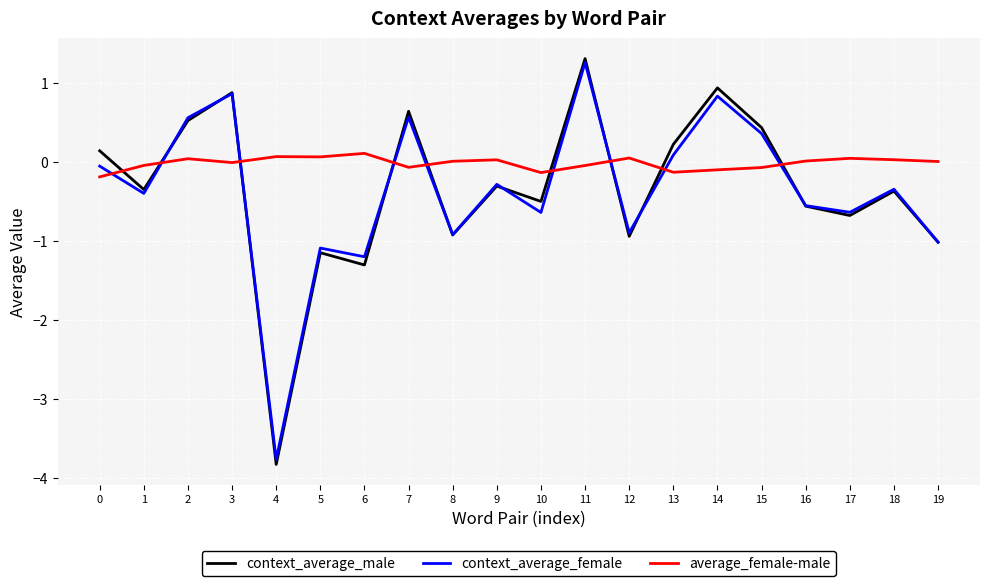

What is the sum of the context_average_male values at 15 and 6?

-0.9